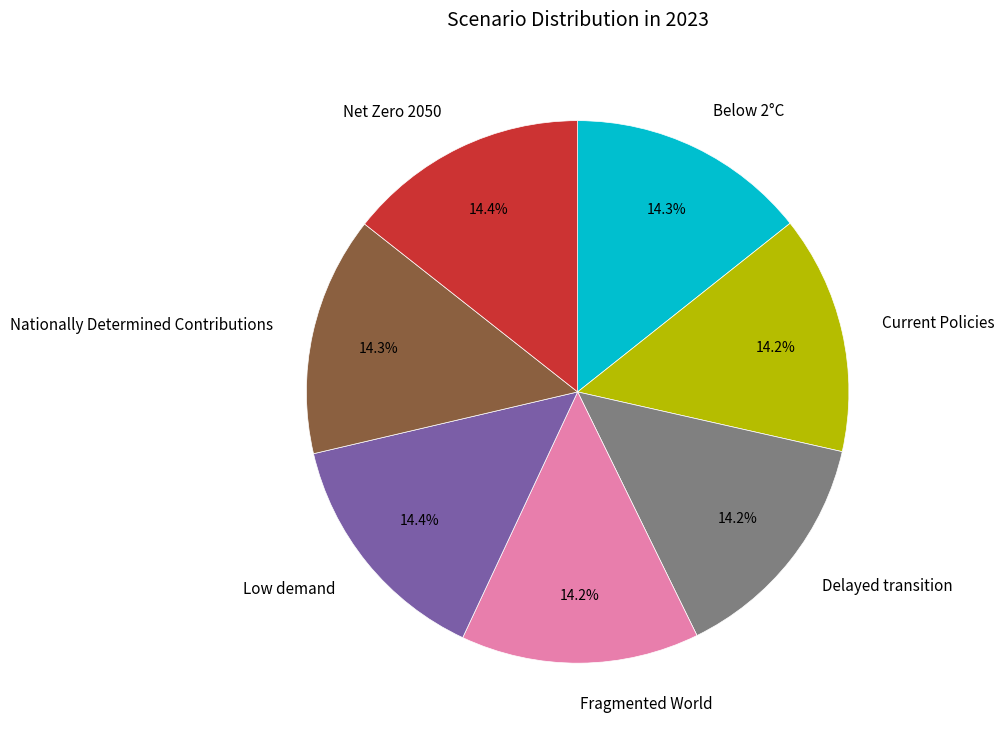

What percentage do Current Policies and Low demand together represent?

28.6%